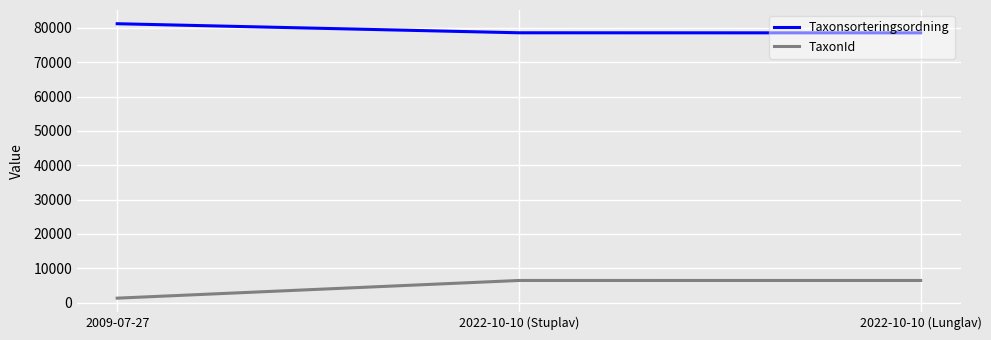

At how many categories does at least one series exceed 65762?

3